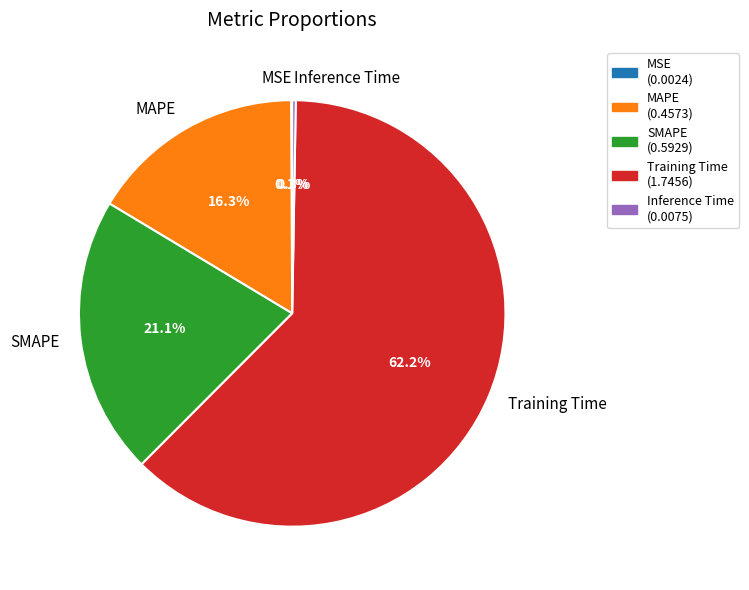

Which category accounts for the majority?

Training Time